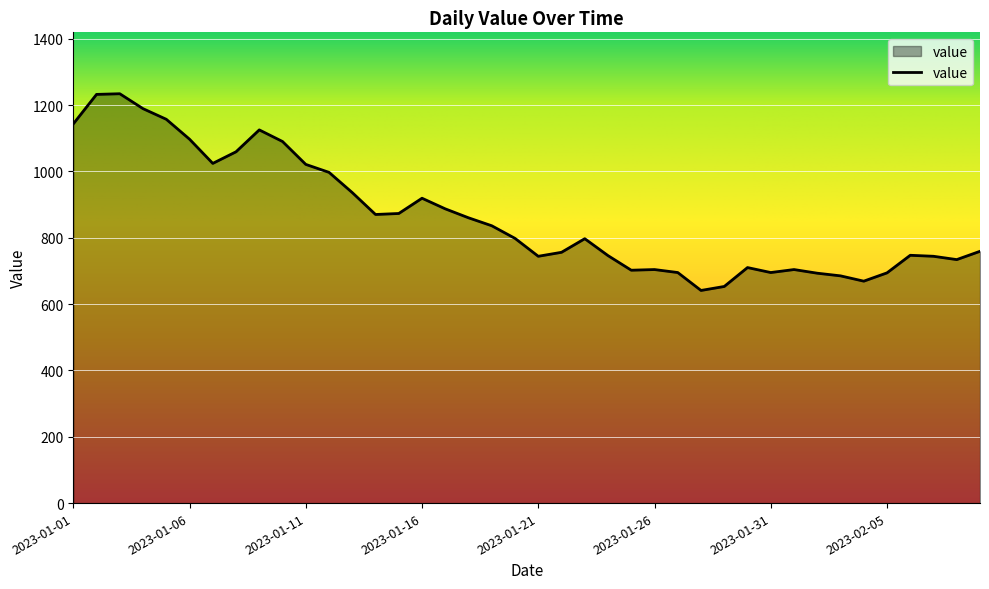

What is the sum of all values?

34619